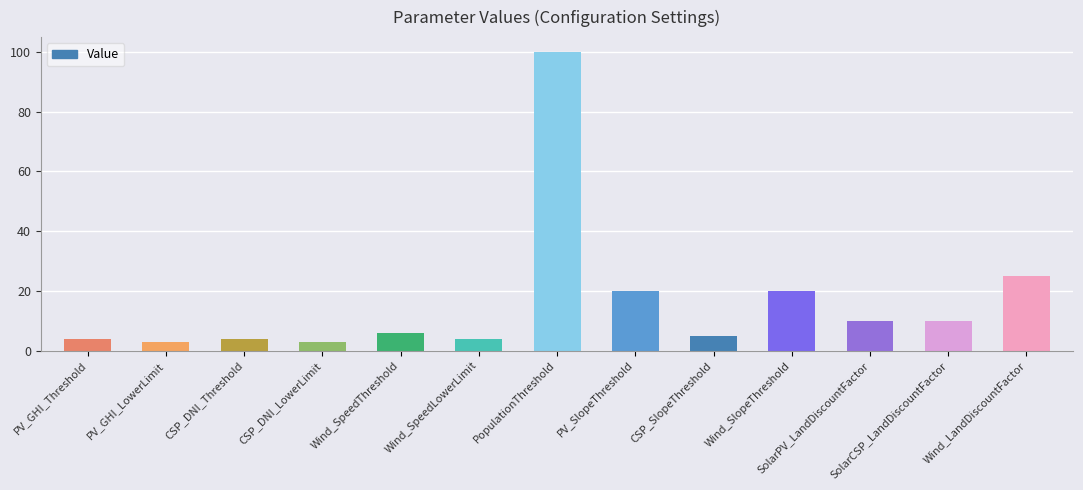

What position from the left is Wind_SpeedLowerLimit?

6